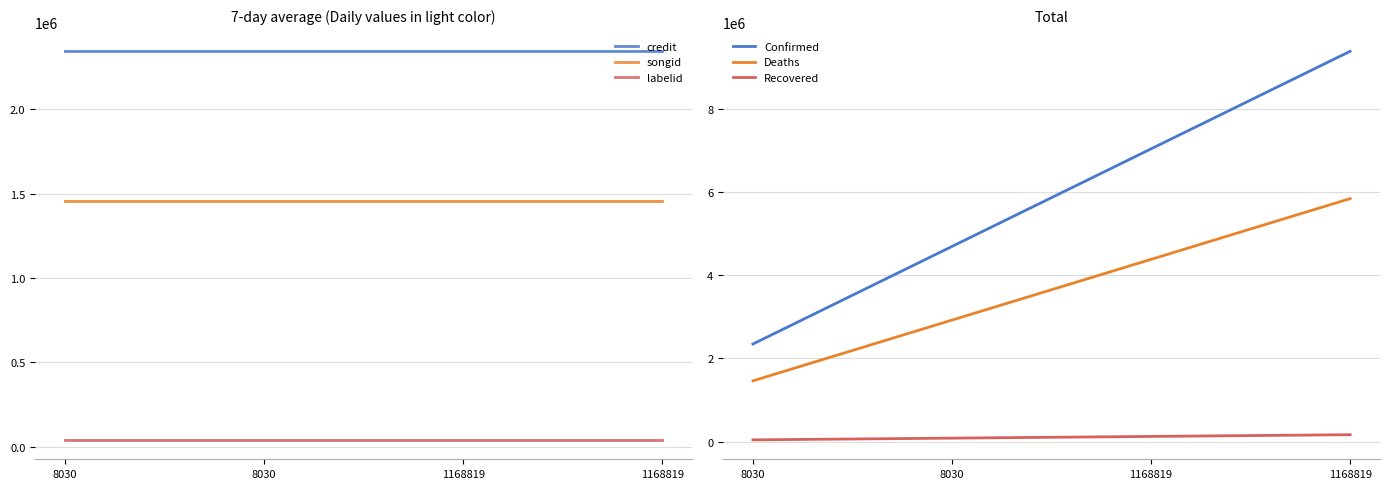

Does the chart display data point markers on the line(s)?

No